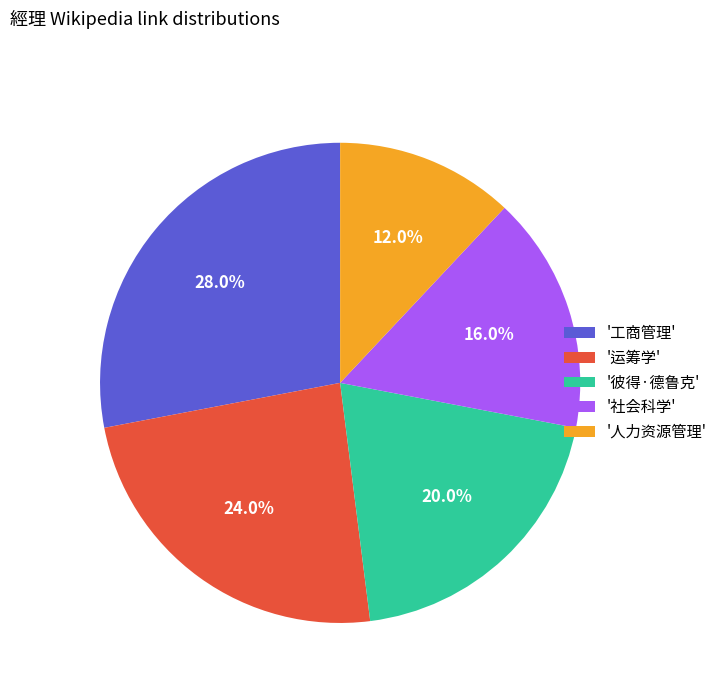

Is there any slice that represents more than half of the pie?

No